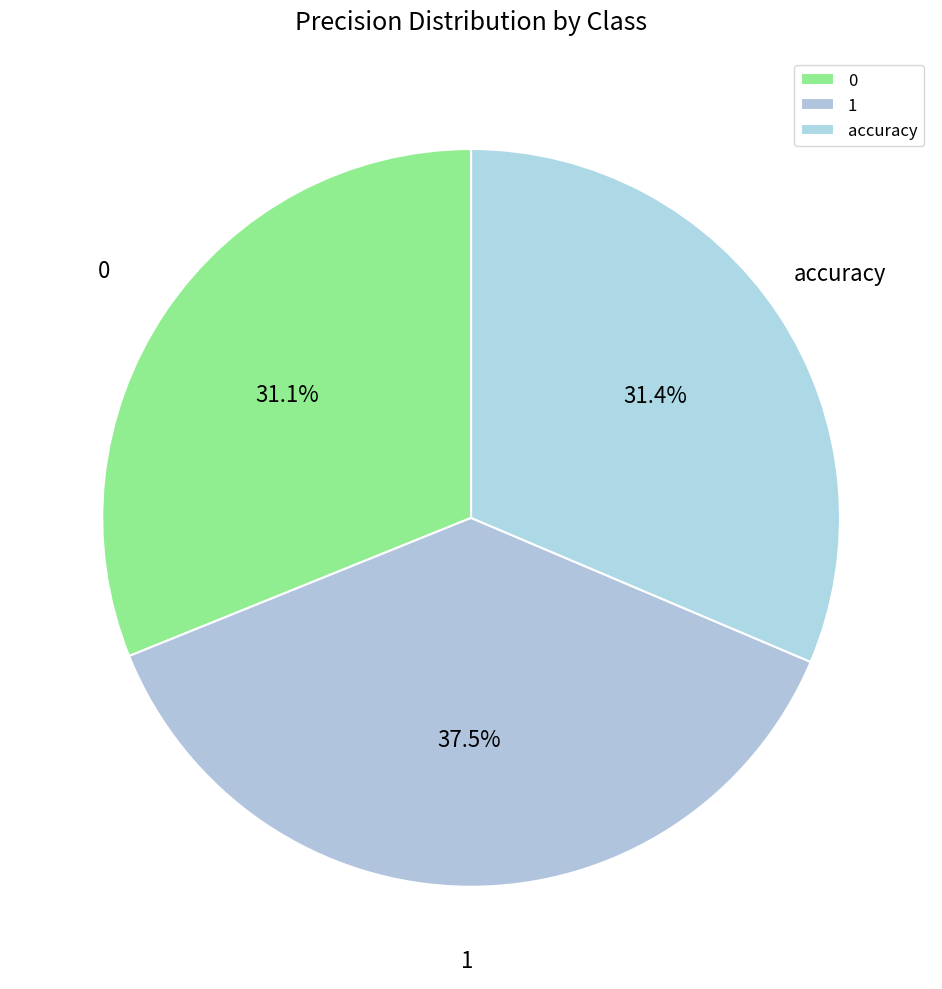

Is there a majority slice in this chart?

No